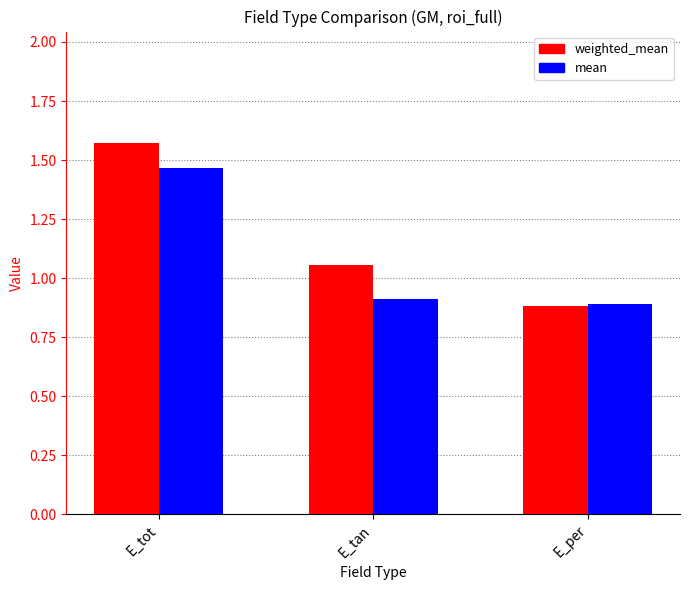

What are all the series names shown in the legend?

weighted_mean, mean